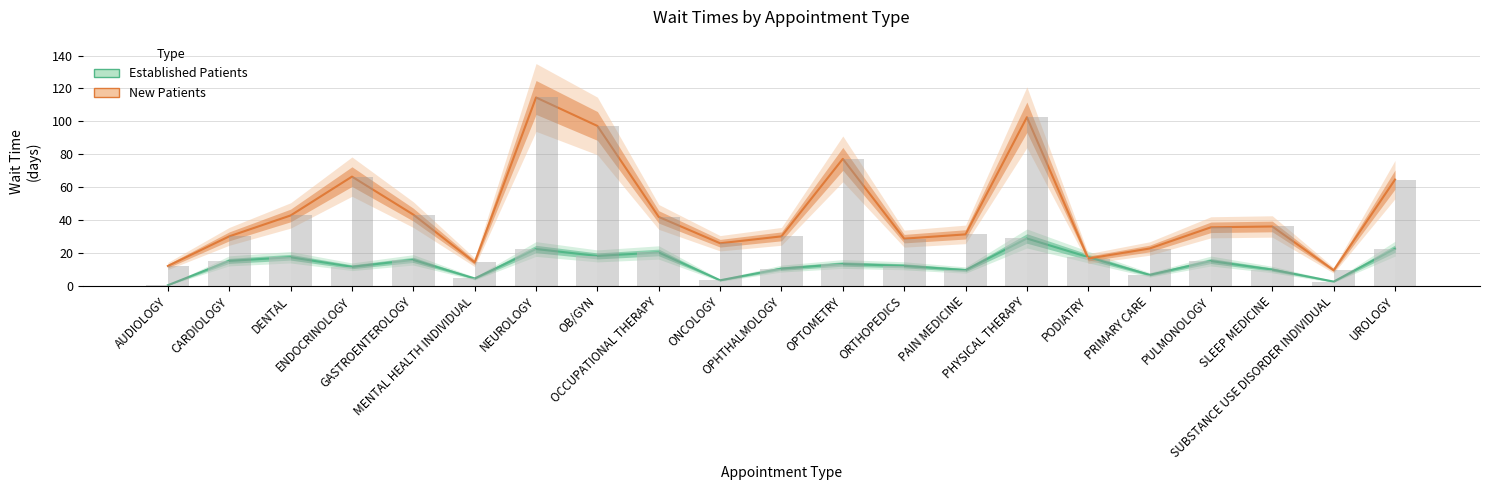

Rank the series at ENDOCRINOLOGY from lowest to highest value.

Established Patients, New Patients